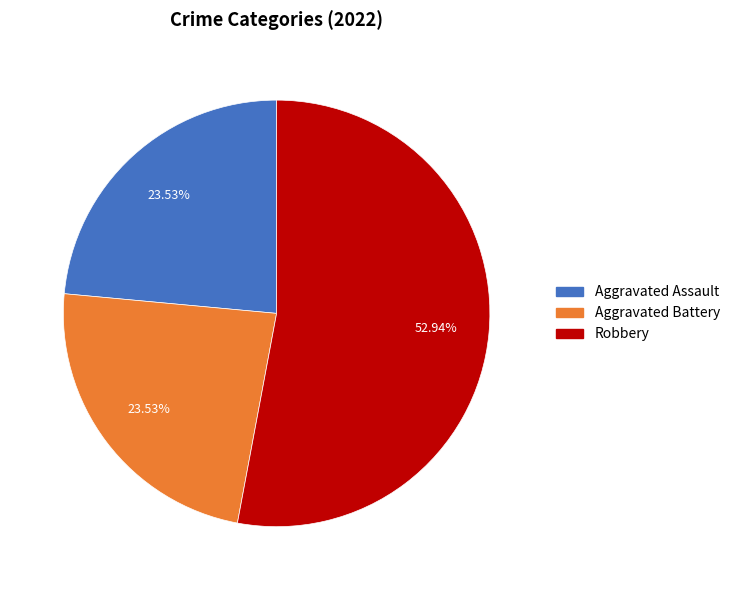

Which category has the biggest portion of the pie?

Robbery